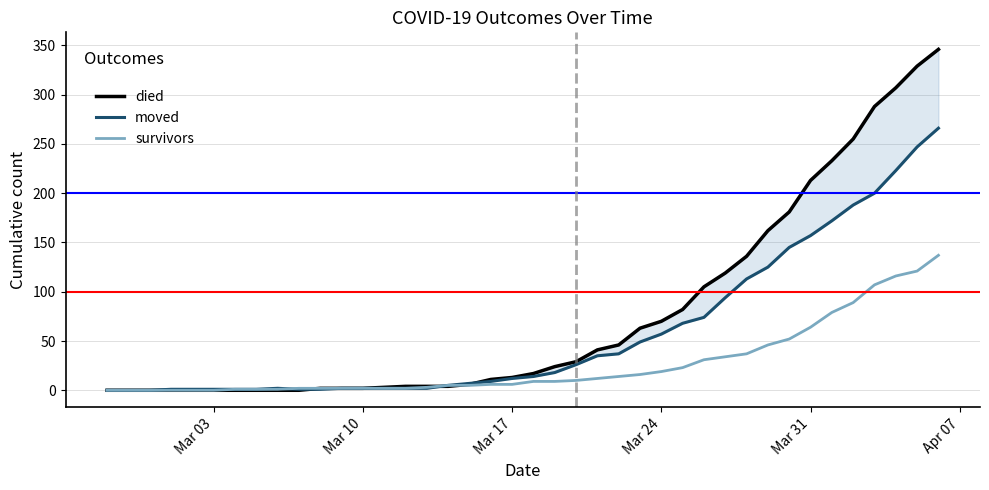

What is the highest value of the survivors series?

137